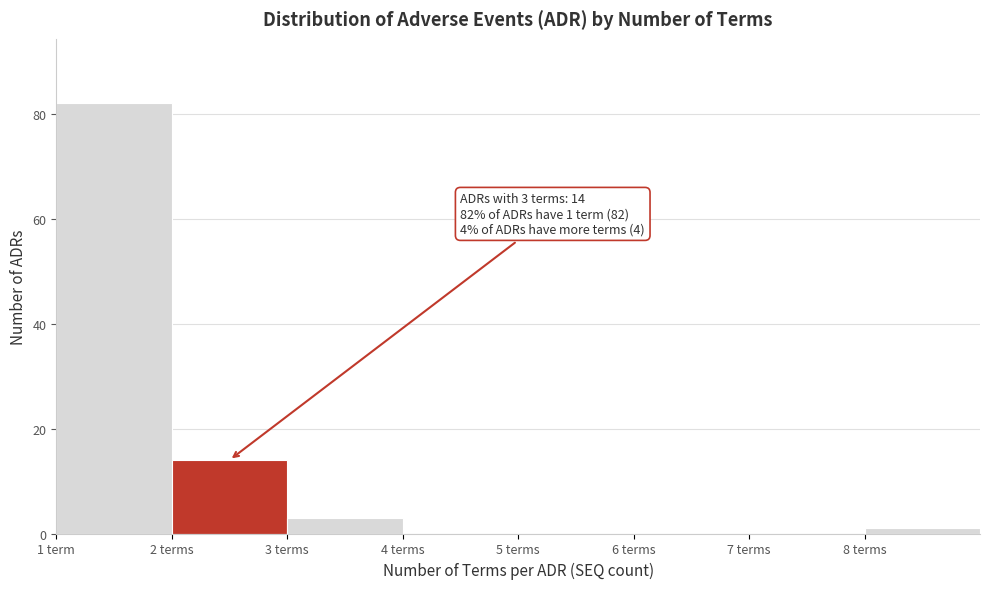

Reading left to right, what are all the values shown in this chart?

1 term=82	2 terms=14	3 terms=3	4 terms=0	5 terms=0	6 terms=0	7 terms=0	8 terms=1